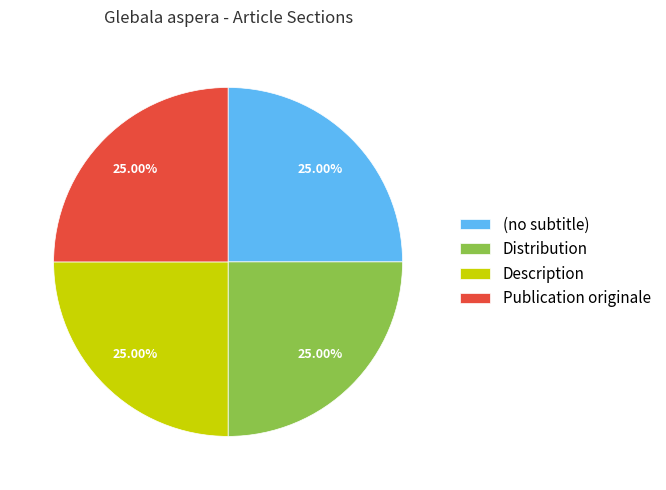

Approximately how many times larger is the value at Distribution compared to Publication originale?

1.0